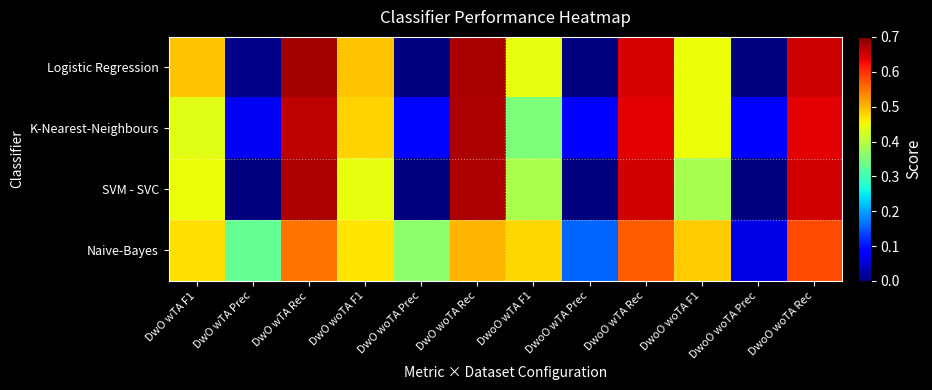

Between DwO wTA Rec and DwoO wTA Rec, which is larger?

DwO wTA Rec